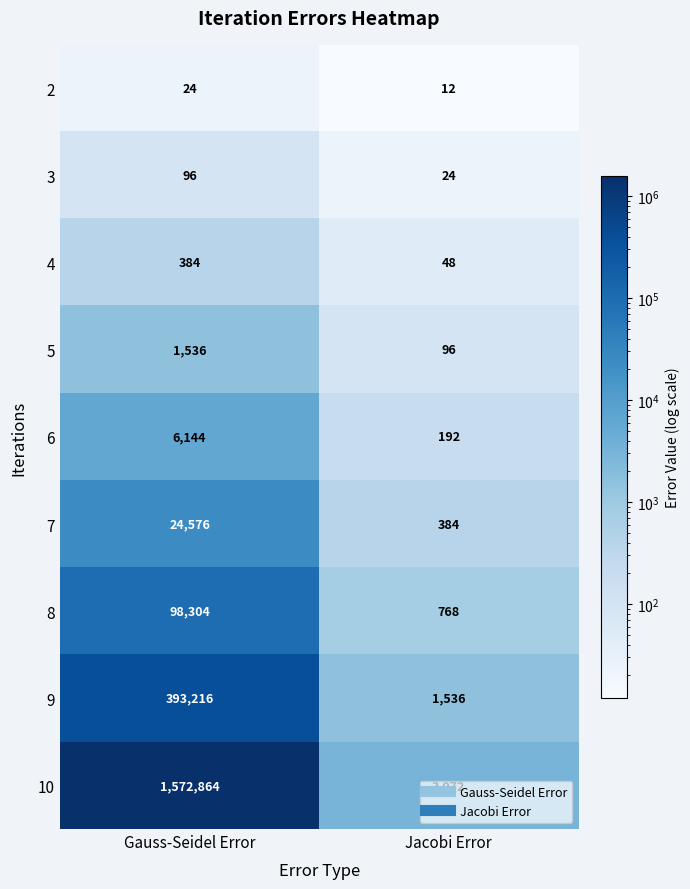

What is the total value across all series at Gauss-Seidel Error?

2097144